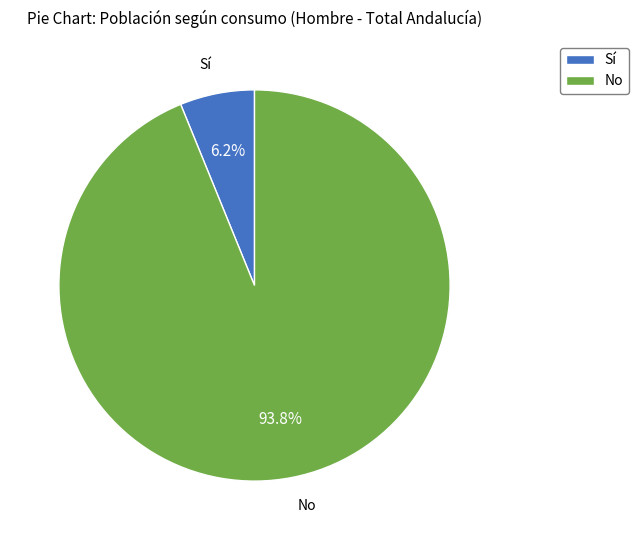

Which has a higher value, Sí or No?

No